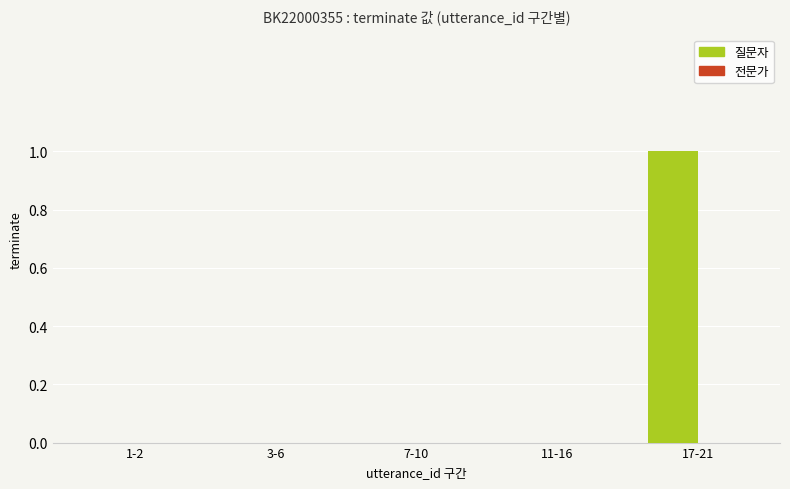

Is it true that the value at 1-2 is -1?

False